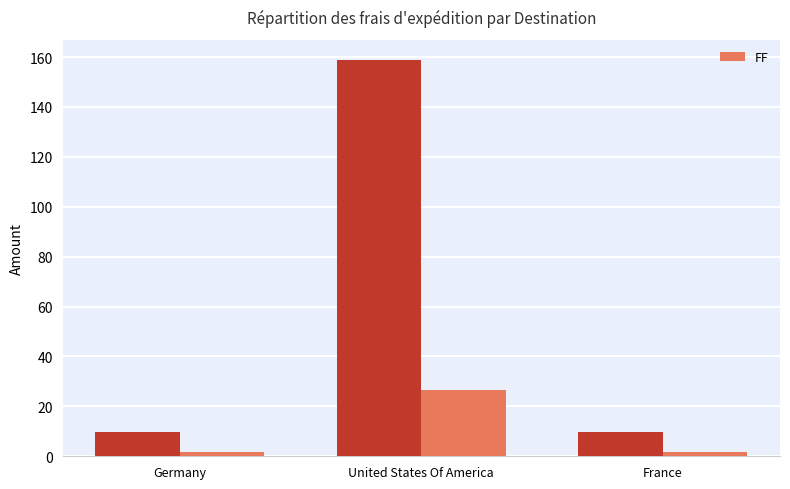

Count the number of categories in the chart.

3